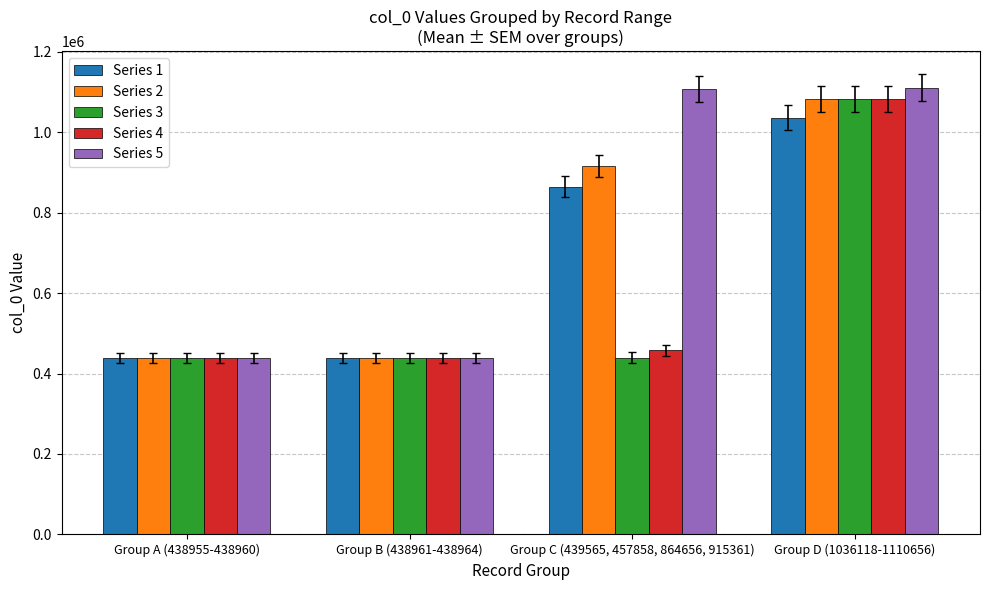

Which series has the largest total across all categories?

Series 5